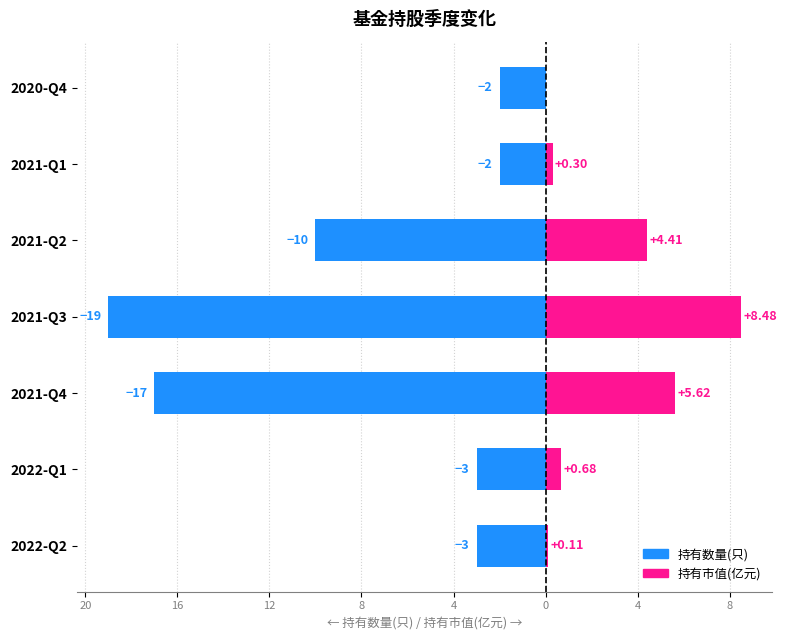

Which series has the largest range (max minus min)?

持有数量(只)